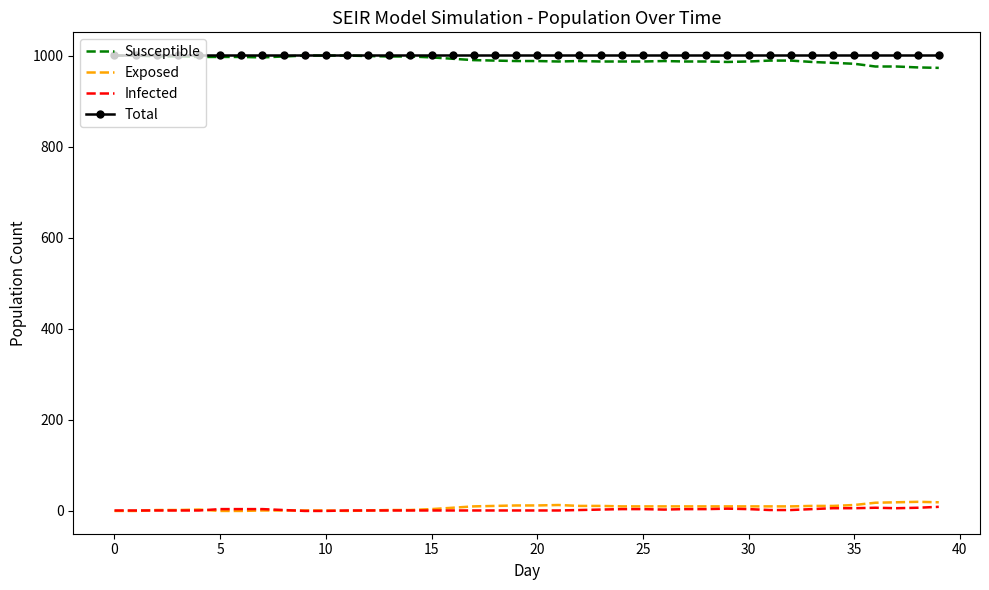

What is the lowest value of the Susceptible series?

973